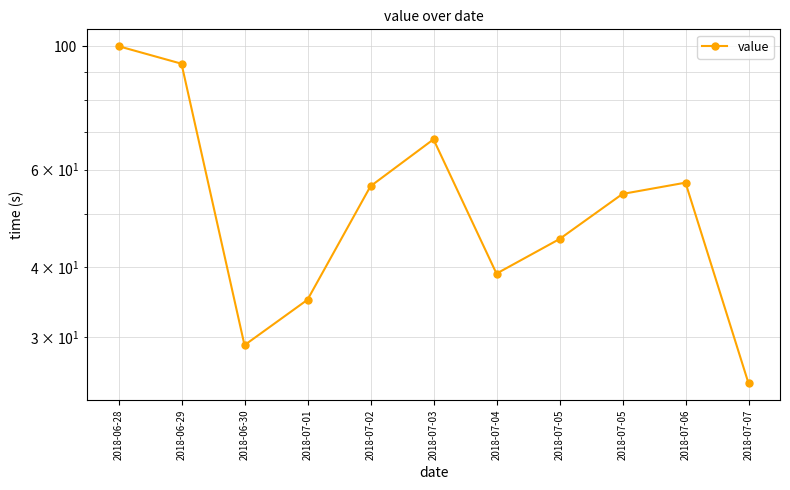

True or false: the data shows 93.0 at 2018-06-29.

True